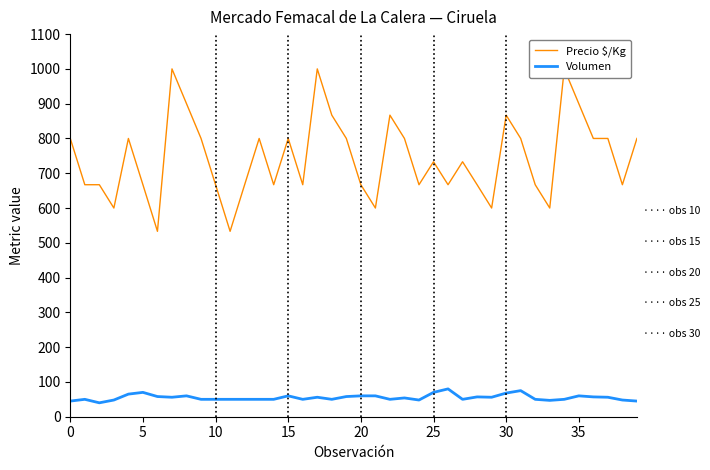

True or false: Volumen and Precio $/Kg intersect in this chart.

False